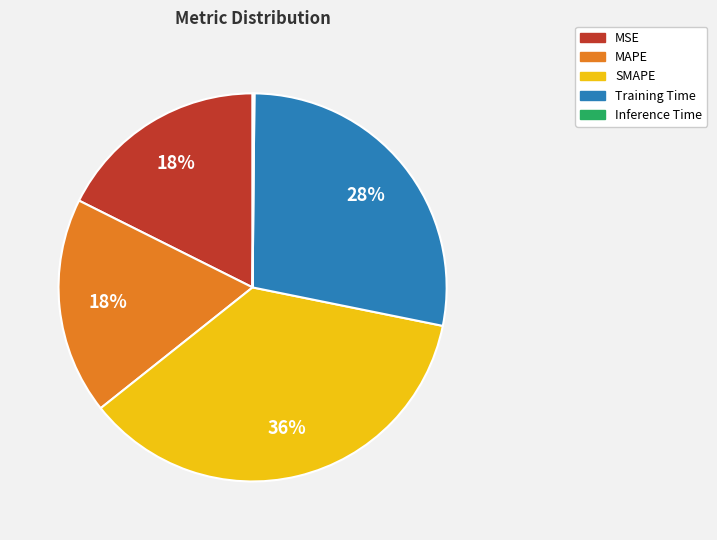

Does MAPE account for over 50% of the chart?

No